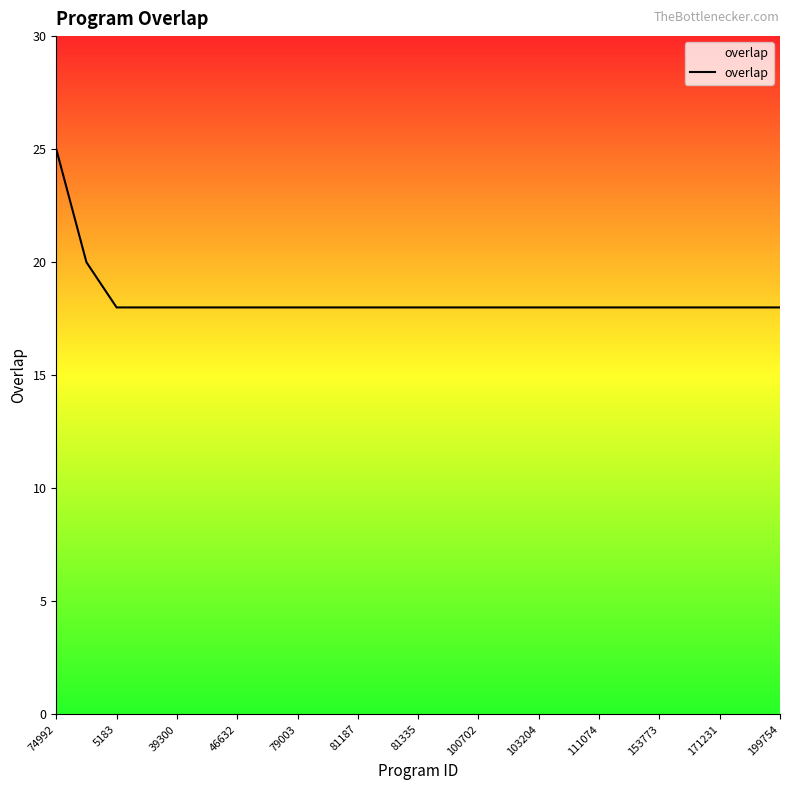

How many categories are shown in the chart?

25